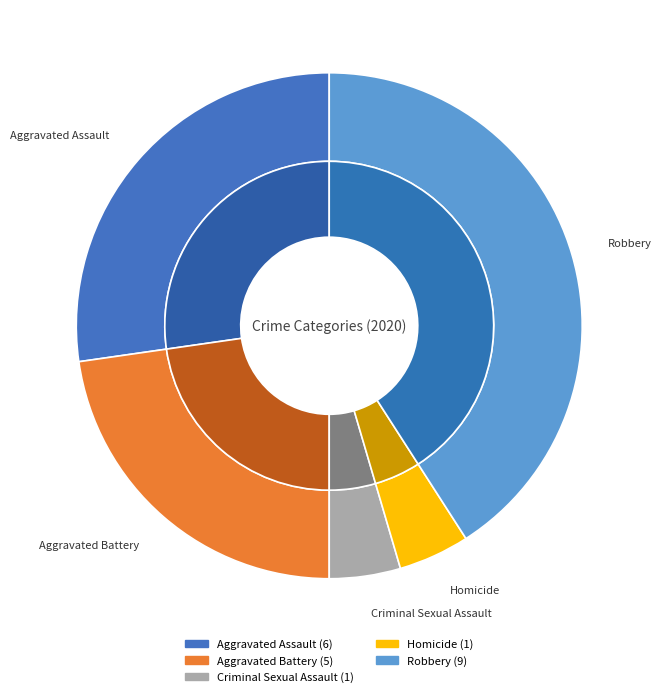

Rank the categories by value from highest to lowest.

Robbery, Aggravated Assault, Aggravated Battery, Criminal Sexual Assault, Homicide